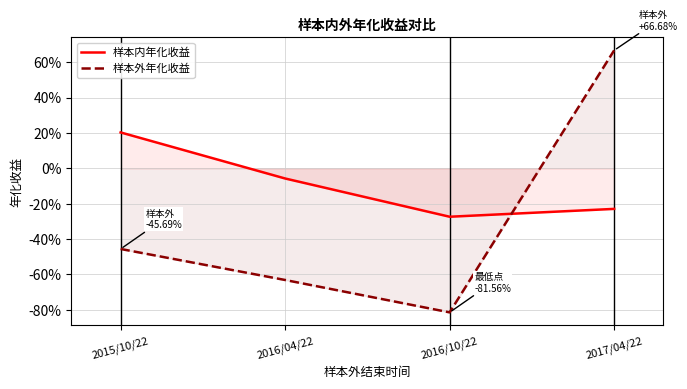

How many values in the 样本外年化收益 series are below 0?

3